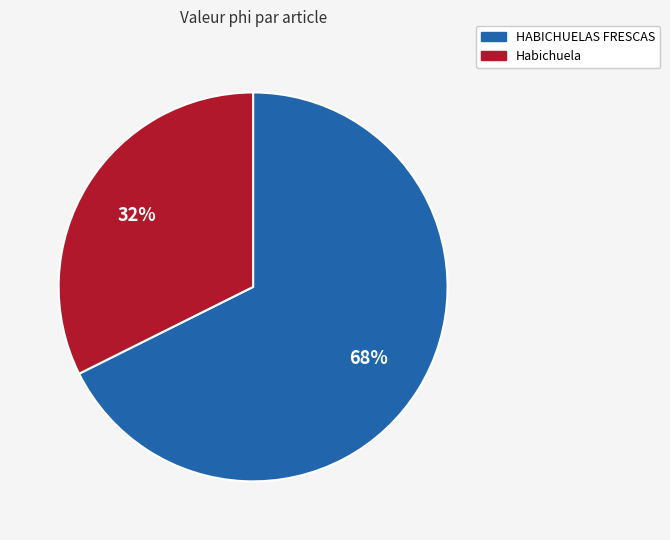

Combined, do Habichuela and HABICHUELAS FRESCAS account for over 50%?

Yes